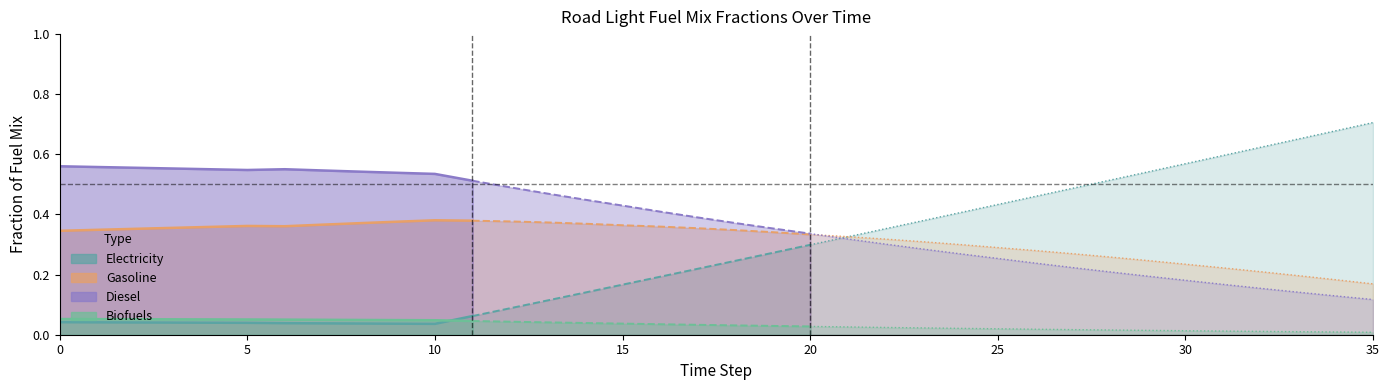

Reading left to right, extract all data points from this chart.

frac_trns_fuelmix_road_light_electricity: 0=0.0	1=0.0	2=0.0	3=0.0	4=0.0	5=0.0	6=0.0	7=0.0	8=0.0	9=0.0	10=0.0	11=0.1	12=0.1	13=0.1	14=0.1	15=0.2	16=0.2	17=0.2	18=0.2	19=0.3	20=0.3	21=0.3	22=0.4	23=0.4	24=0.4	25=0.4	26=0.5	27=0.5	28=0.5	29=0.5	30=0.6	31=0.6	32=0.6	33=0.7	34=0.7	35=0.7
frac_trns_fuelmix_road_light_gasoline: 0=0.3	1=0.3	2=0.4	3=0.4	4=0.4	5=0.4	6=0.4	7=0.4	8=0.4	9=0.4	10=0.4	11=0.4	12=0.4	13=0.4	14=0.4	15=0.4	16=0.4	17=0.4	18=0.3	19=0.3	20=0.3	21=0.3	22=0.3	23=0.3	24=0.3	25=0.3	26=0.3	27=0.3	28=0.3	29=0.2	30=0.2	31=0.2	32=0.2	33=0.2	34=0.2	35=0.2
frac_trns_fuelmix_road_light_diesel: 0=0.6	1=0.6	2=0.6	3=0.6	4=0.6	5=0.5	6=0.6	7=0.5	8=0.5	9=0.5	10=0.5	11=0.5	12=0.5	13=0.5	14=0.4	15=0.4	16=0.4	17=0.4	18=0.4	19=0.4	20=0.3	21=0.3	22=0.3	23=0.3	24=0.3	25=0.3	26=0.2	27=0.2	28=0.2	29=0.2	30=0.2	31=0.2	32=0.2	33=0.1	34=0.1	35=0.1
frac_trns_fuelmix_road_light_biofuels: 0=0.1	1=0.1	2=0.1	3=0.1	4=0.1	5=0.1	6=0.1	7=0.0	8=0.0	9=0.0	10=0.0	11=0.0	12=0.0	13=0.0	14=0.0	15=0.0	16=0.0	17=0.0	18=0.0	19=0.0	20=0.0	21=0.0	22=0.0	23=0.0	24=0.0	25=0.0	26=0.0	27=0.0	28=0.0	29=0.0	30=0.0	31=0.0	32=0.0	33=0.0	34=0.0	35=0.0